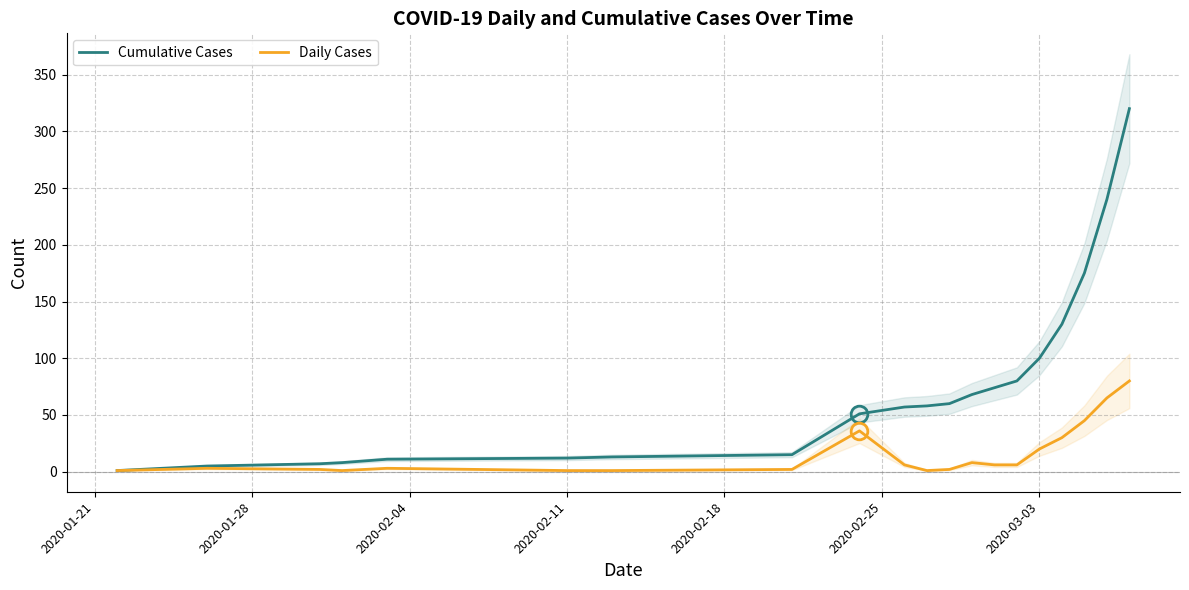

True or false: Daily Cases and Cumulative Cases intersect in this chart.

False